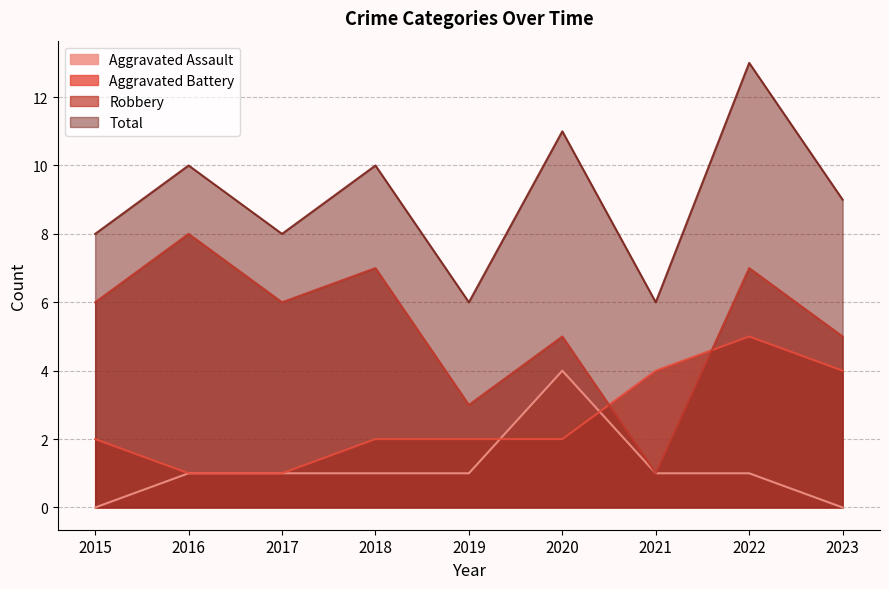

At which category does Total reach its first local peak?

2016